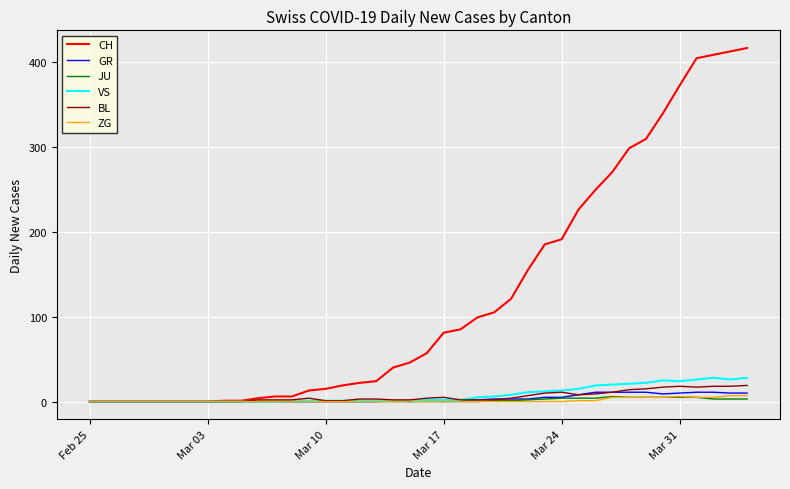

What is the highest value of the GR series?

11